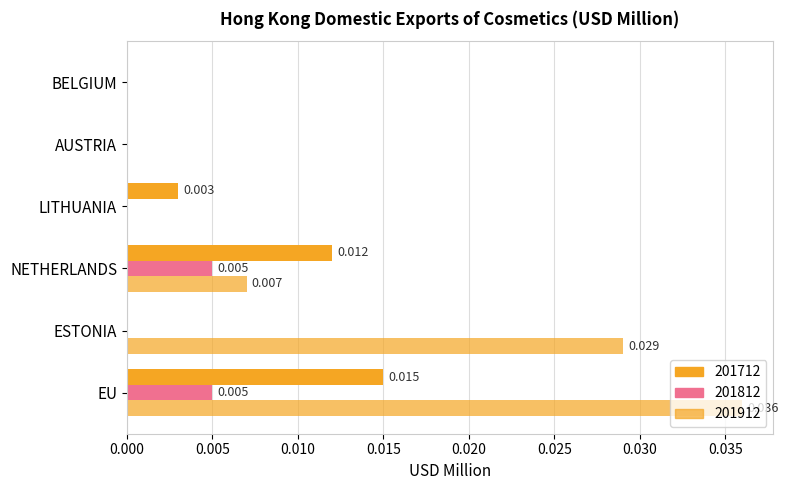

The 201812 series shows -0.0 at LITHUANIA. True or false?

False